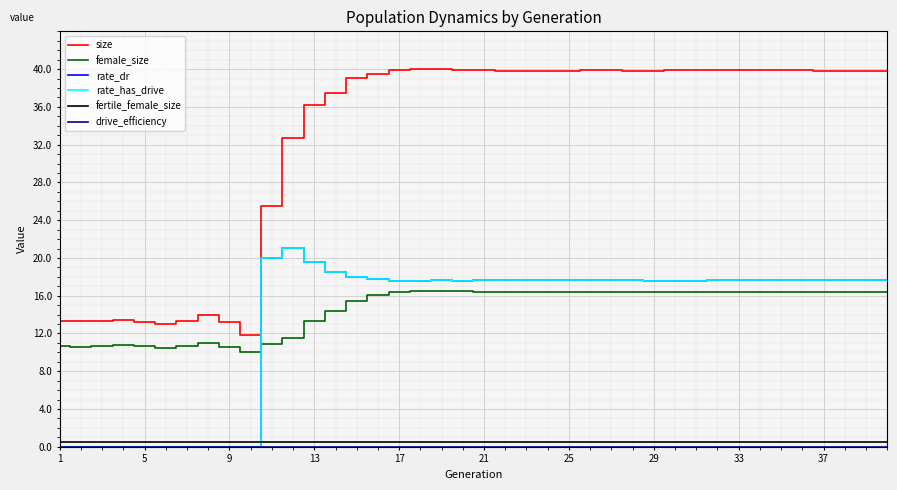

Does the chart display data point markers on the line(s)?

No